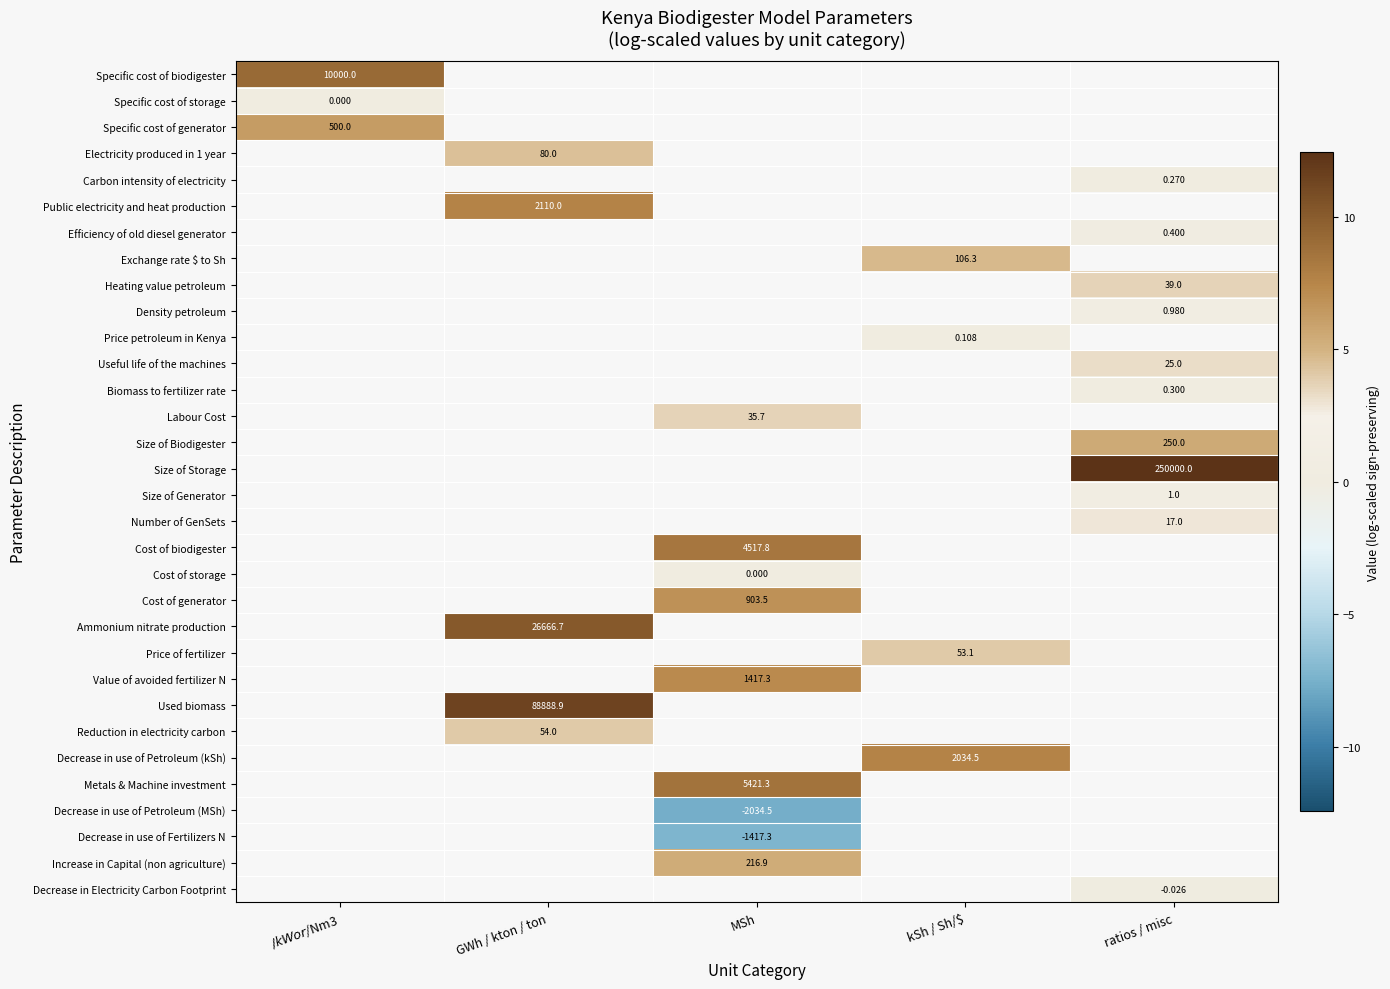

What is the greatest value displayed?

12.4